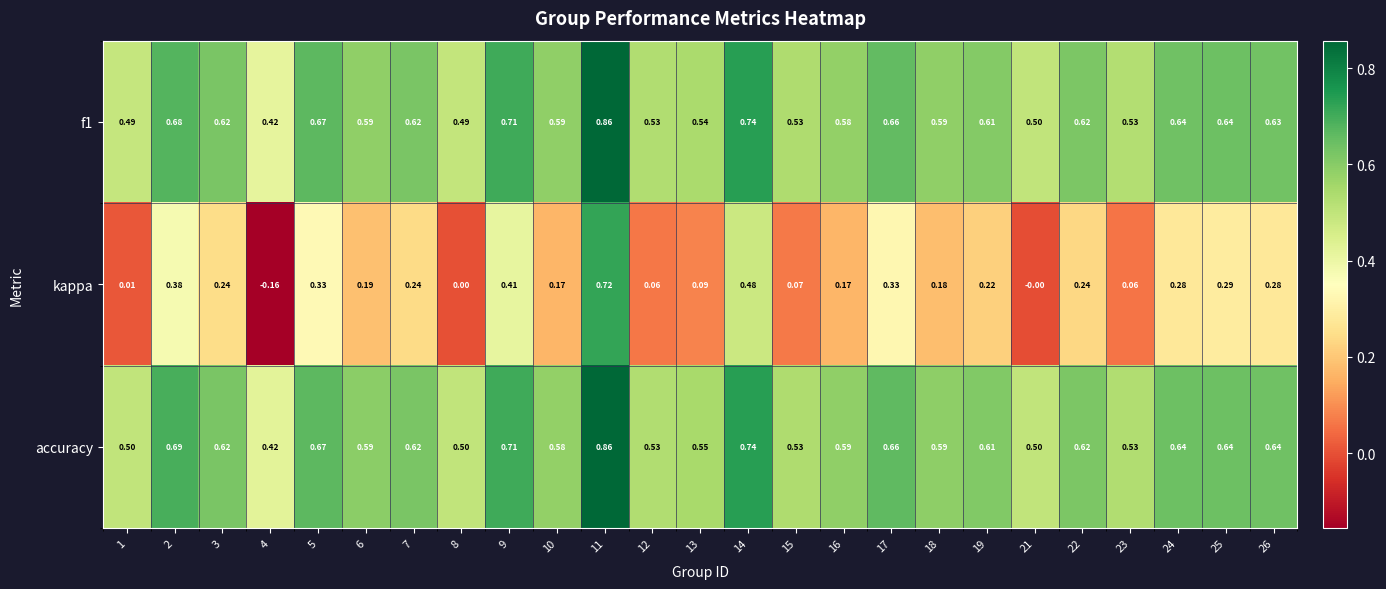

How many categories are shown in the chart?

25